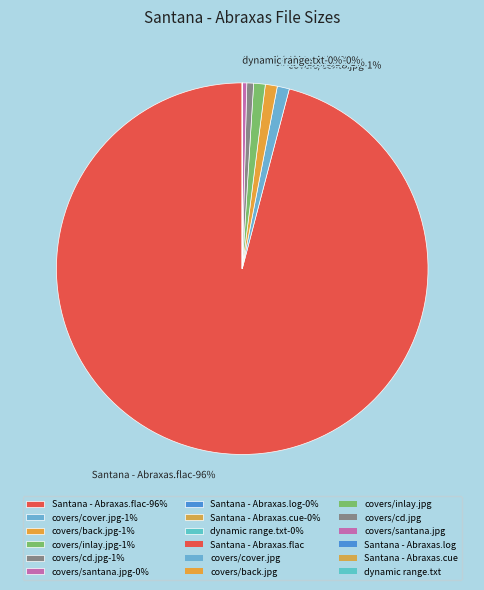

Rank the categories by value from lowest to highest.

dynamic range.txt, Santana - Abraxas.cue, Santana - Abraxas.log, covers/santana.jpg, covers/cd.jpg, covers/inlay.jpg, covers/back.jpg, covers/cover.jpg, Santana - Abraxas.flac